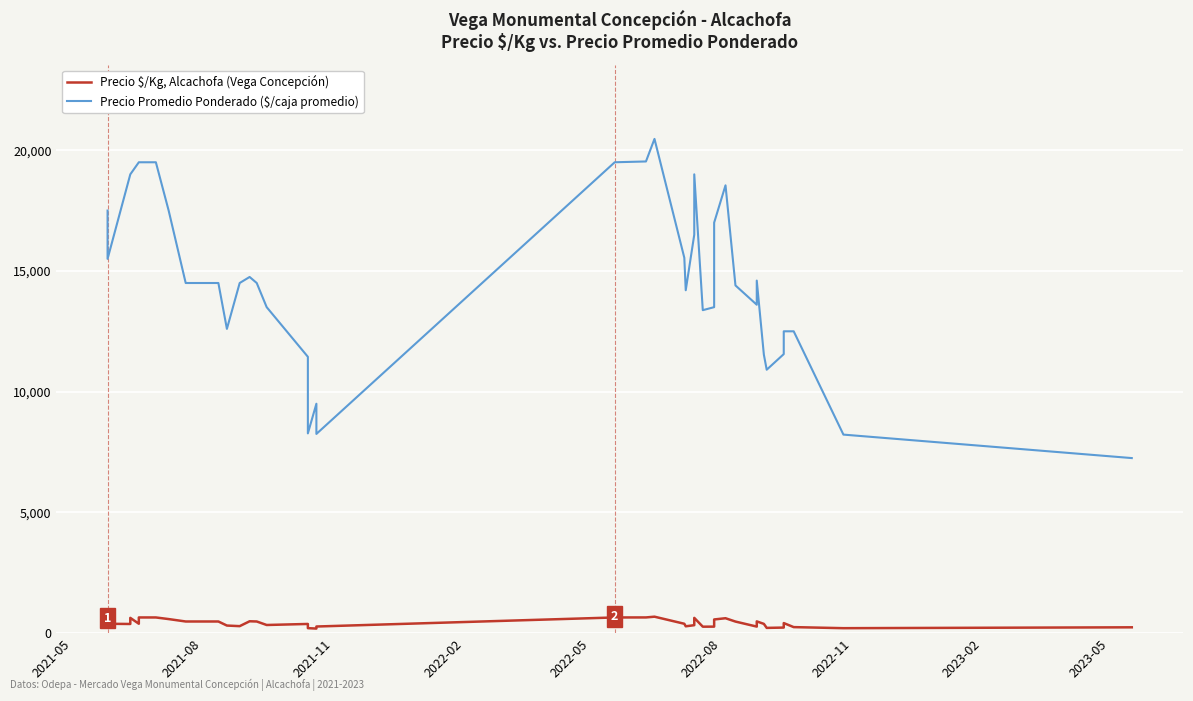

Which series reaches the maximum Y coordinate?

Precio Promedio Ponderado ($/caja promedio)